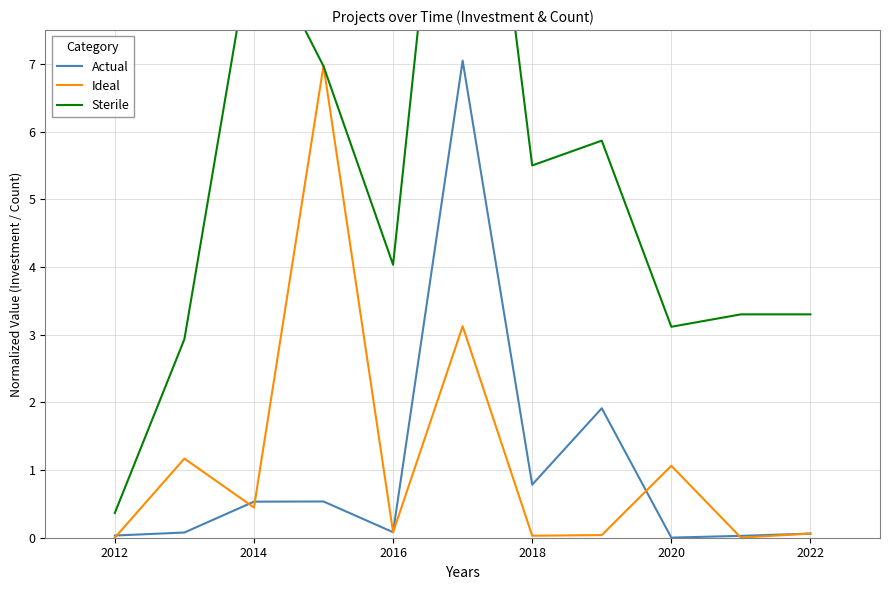

What is the highest value of the Actual series?

7.0